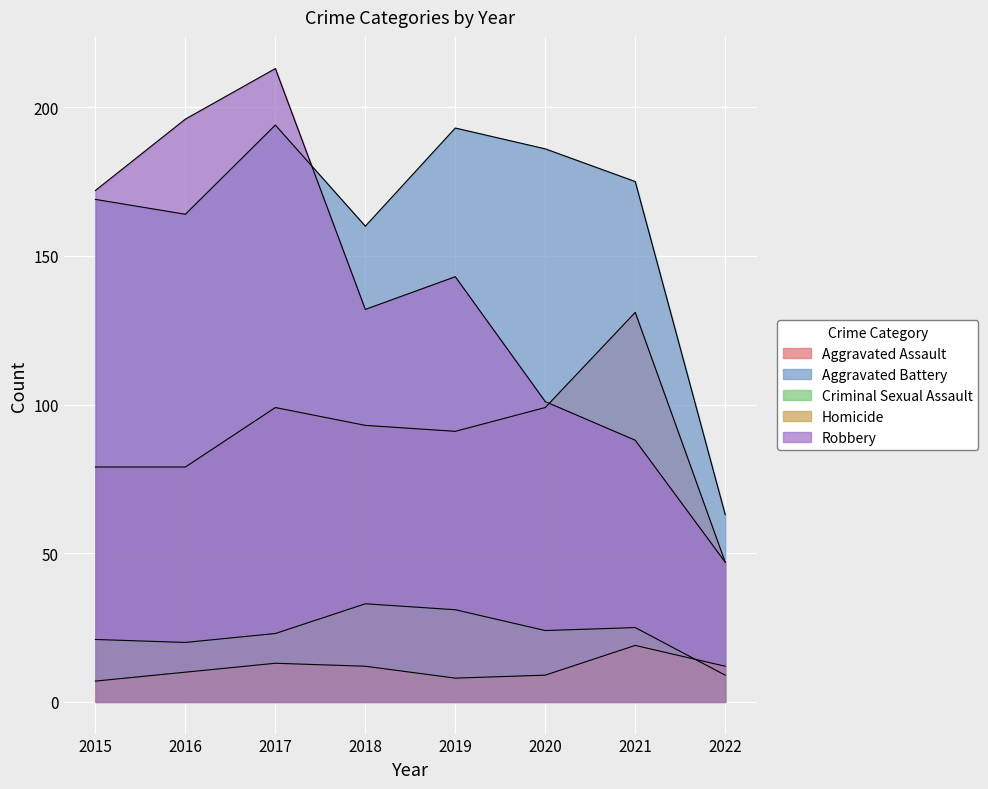

True or false: Criminal Sexual Assault and Aggravated Assault intersect in this chart.

False